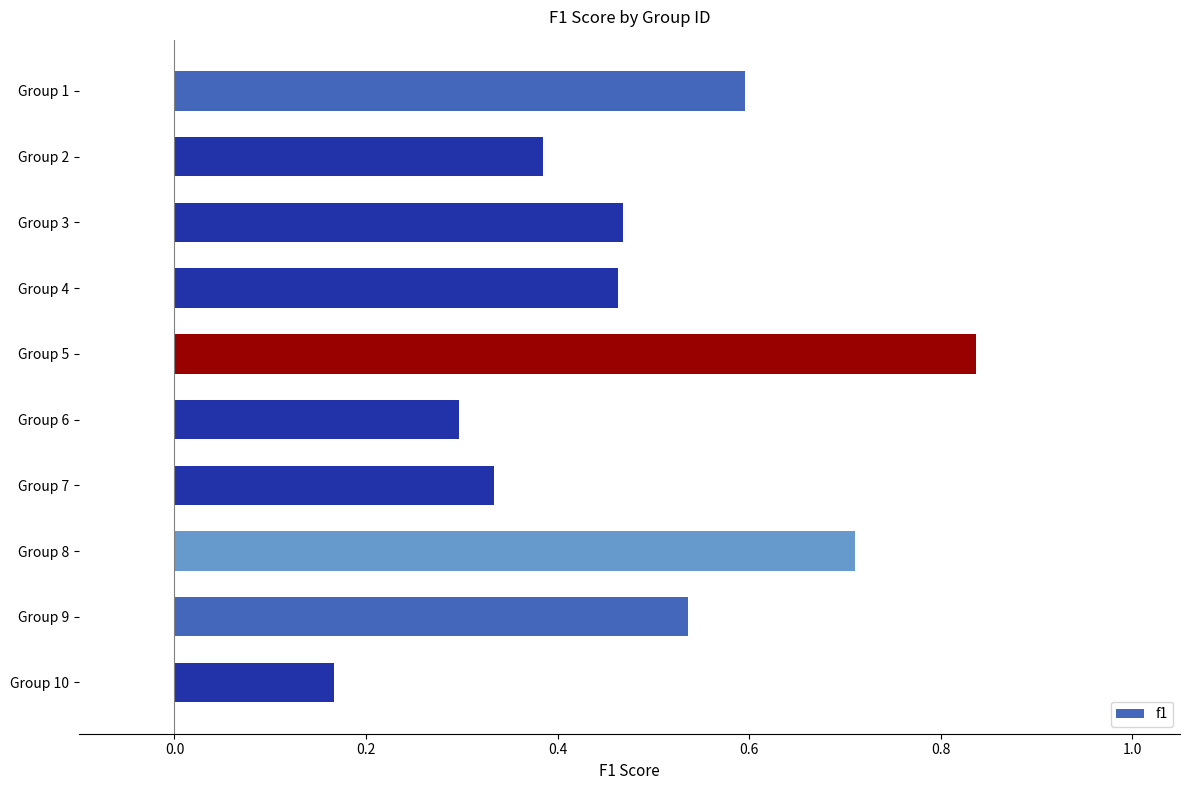

At which category does the chart reach its peak across all series?

Group 5